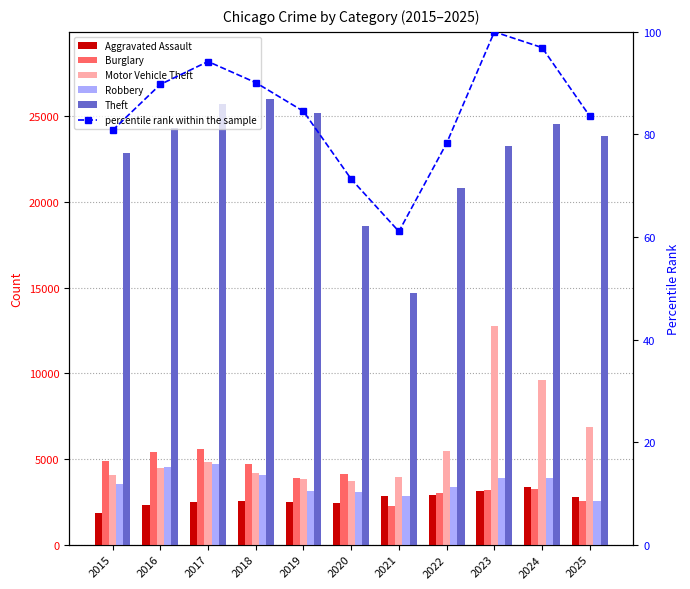

Which series has the largest range (max minus min)?

Theft